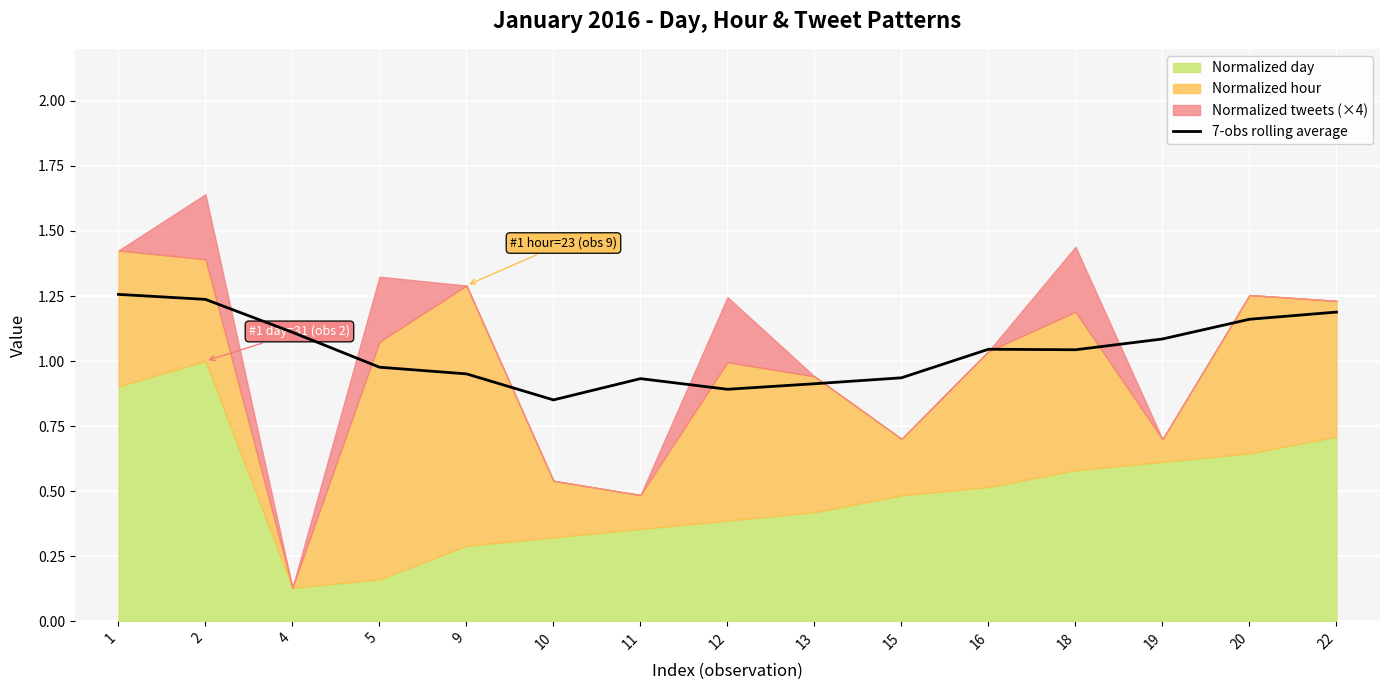

Reading right to left, list all the values displayed in this chart.

1.2	1.2	1.1	1.0	1.0	0.9	0.9	0.9	0.9	0.9	1.0	1.0	1.1	1.2	1.3